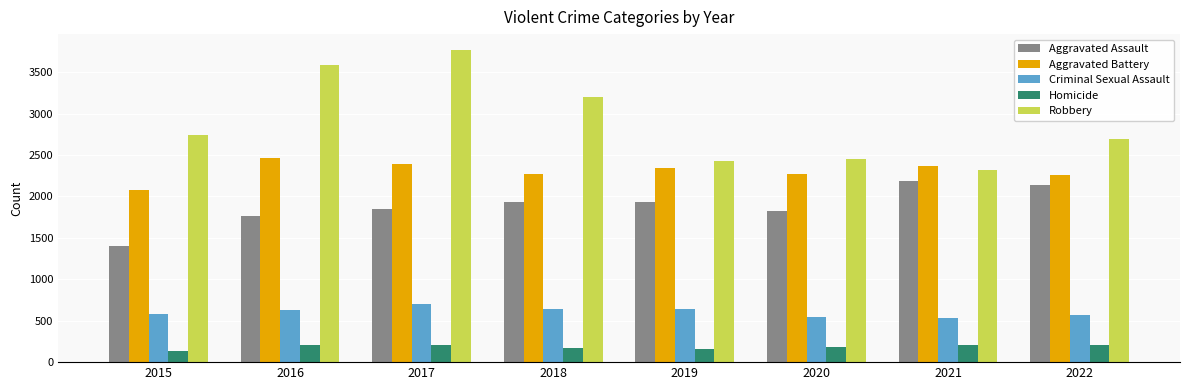

What is the sum of the Aggravated Battery values at 2019 and 2020?

4606